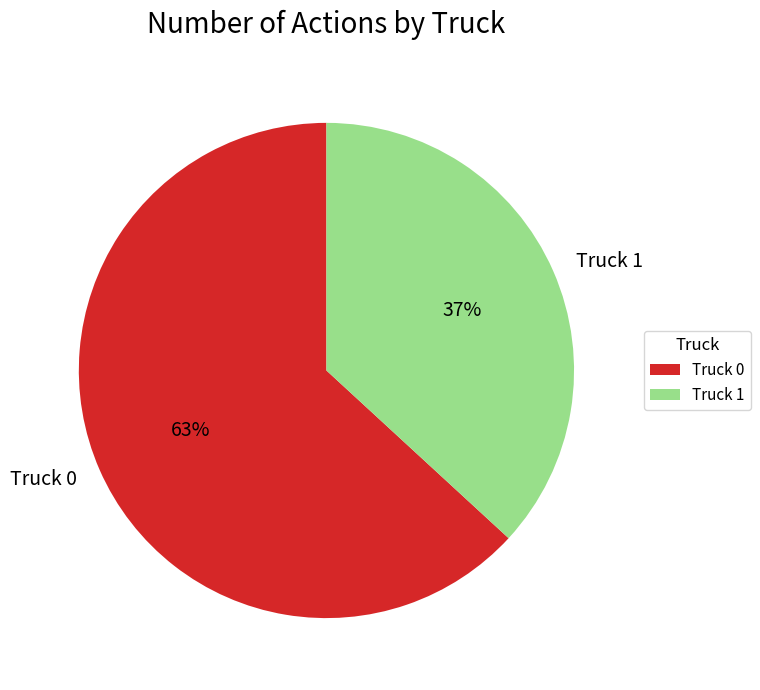

Is it true that Truck 1 is 51% of the pie?

False